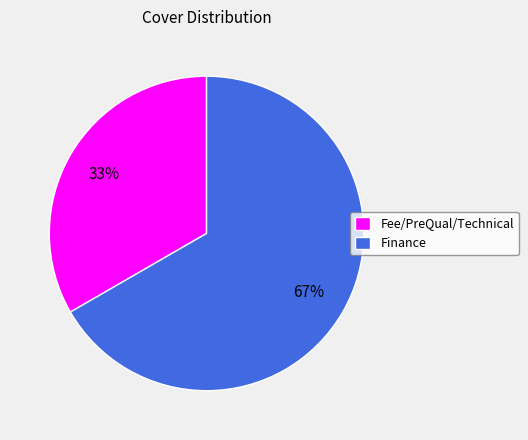

To the nearest percent, what portion does Fee/PreQual/Technical represent?

33%